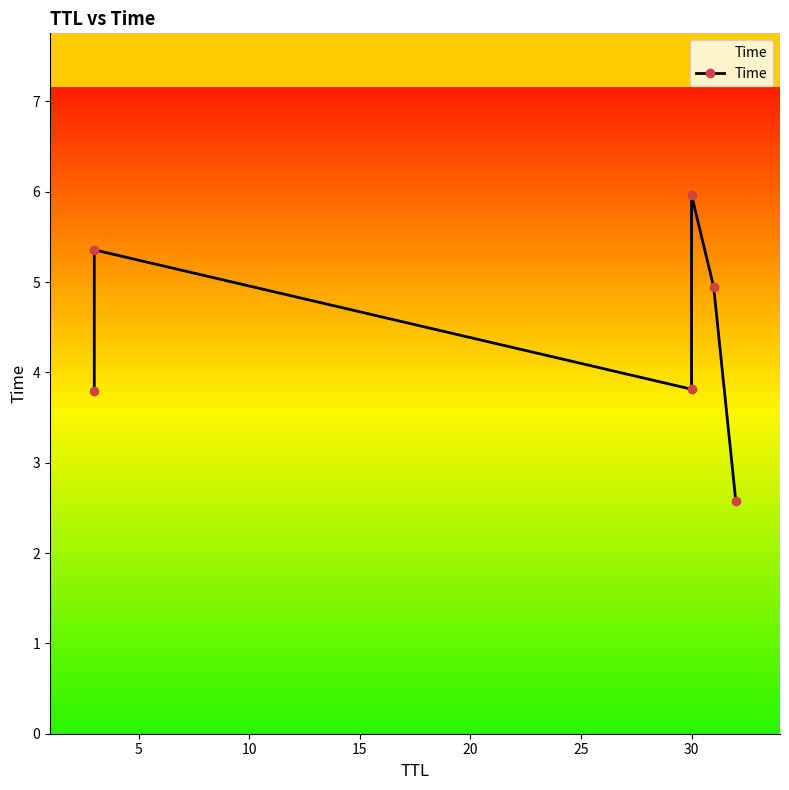

Where is the first local maximum?

5